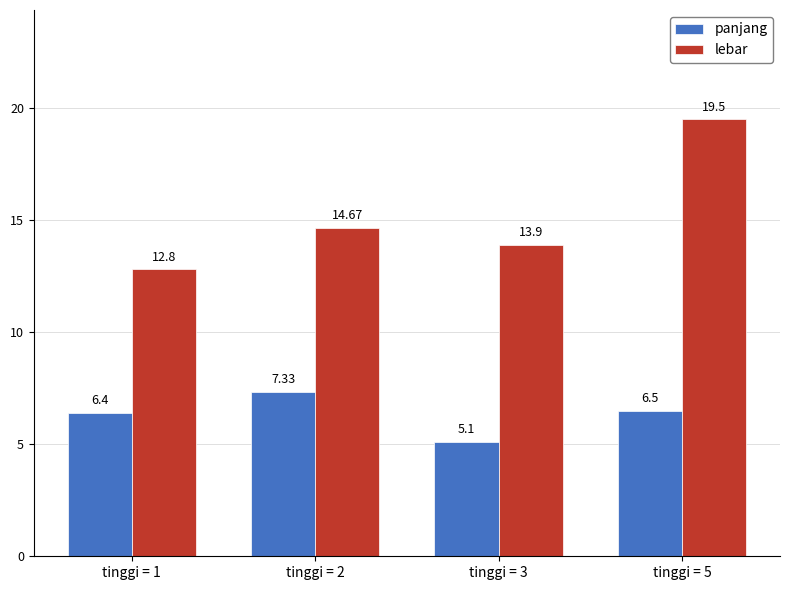

What is the spread (max minus min) of values at tinggi = 2?

7.3